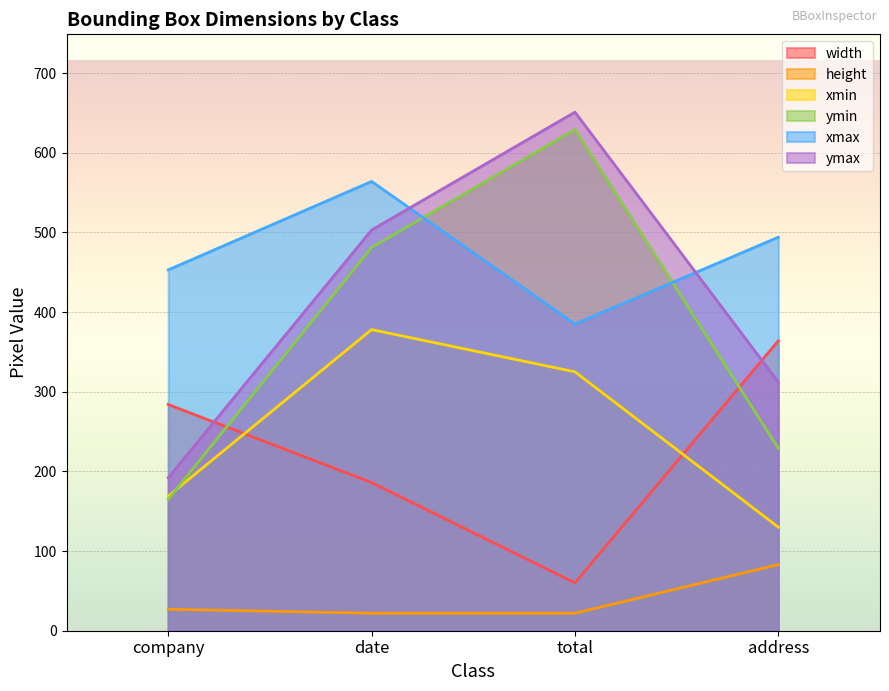

What position from the left is address?

4